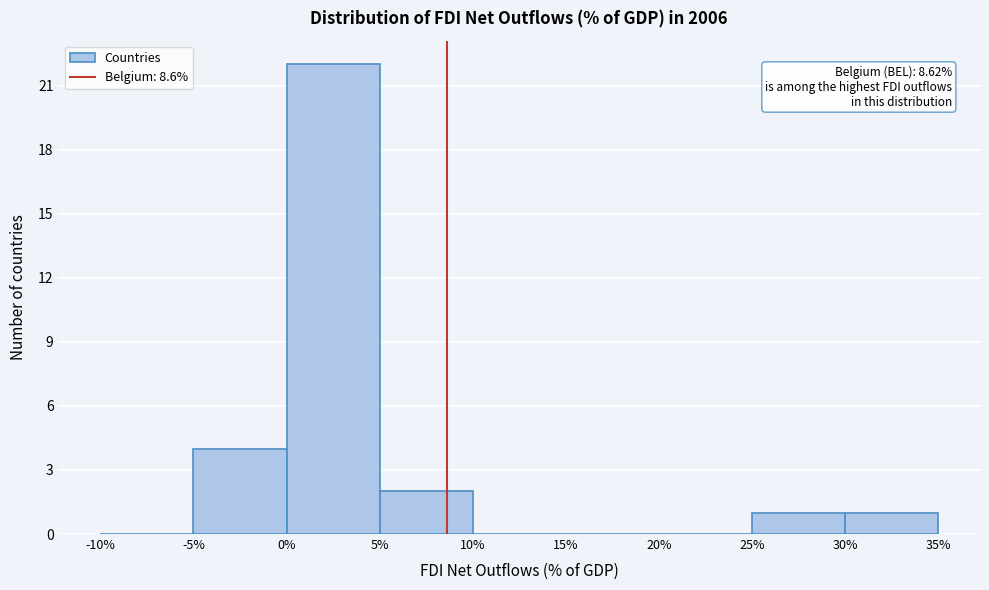

Which range on the x-axis has the tallest bar?

0% to 5%